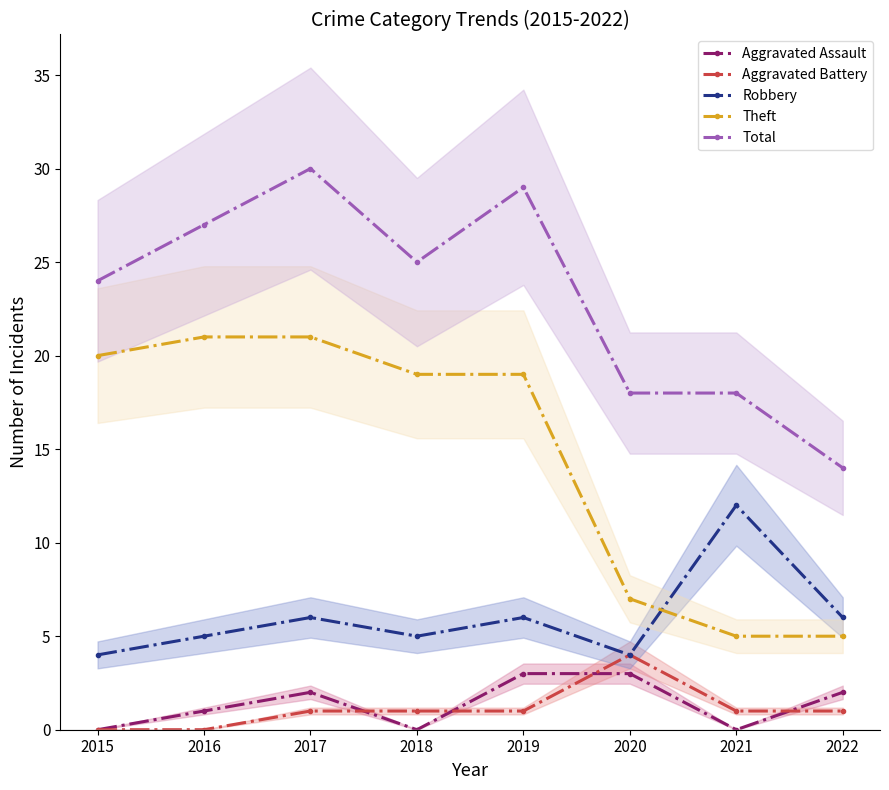

What is the difference between the maximum and minimum values in the Robbery series?

8